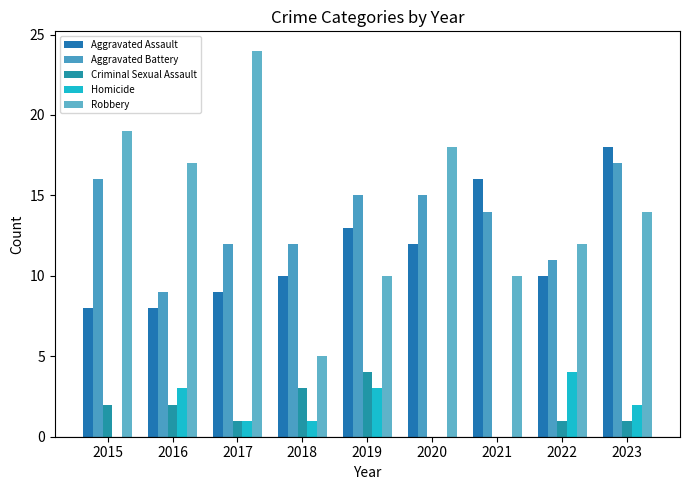

The value of Aggravated Battery at 2017 is 12. True or false?

True